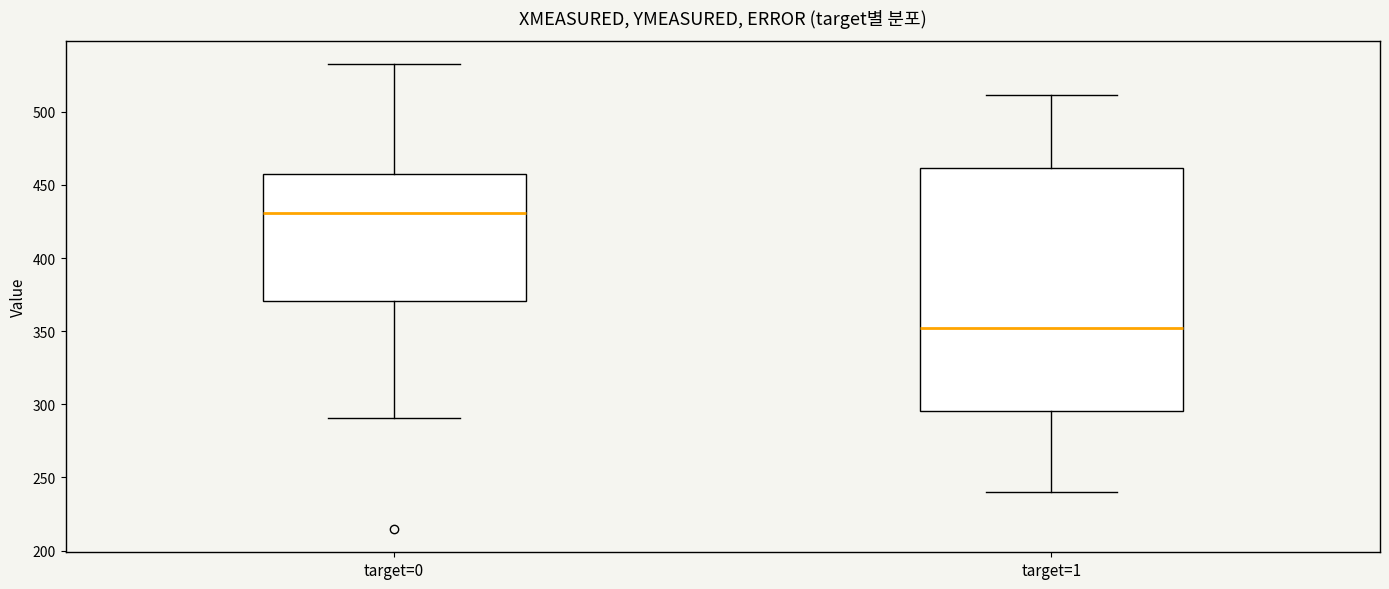

Reading left to right, transcribe this box plot: for each box, give where its median line is, the range the box spans, and where its two whiskers end, as read against the y-axis. The values are not printed on the chart, so give them approximately, as read against the axis.

target=0: median 430, box 370 to 455, whiskers 290 to 535
target=1: median 350, box 295 to 460, whiskers 240 to 510